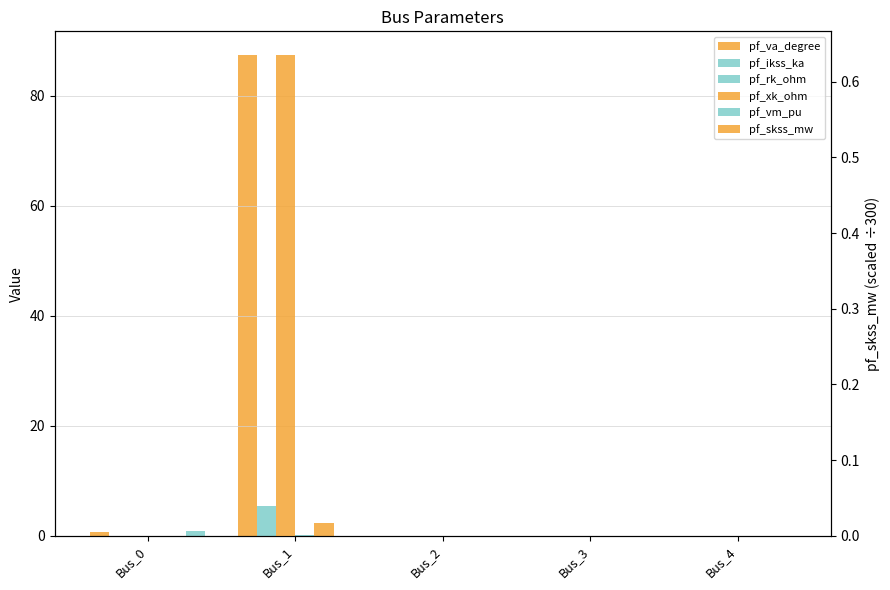

What is the difference between the pf_vm_pu values at Bus_2 and Bus_0?

0.9